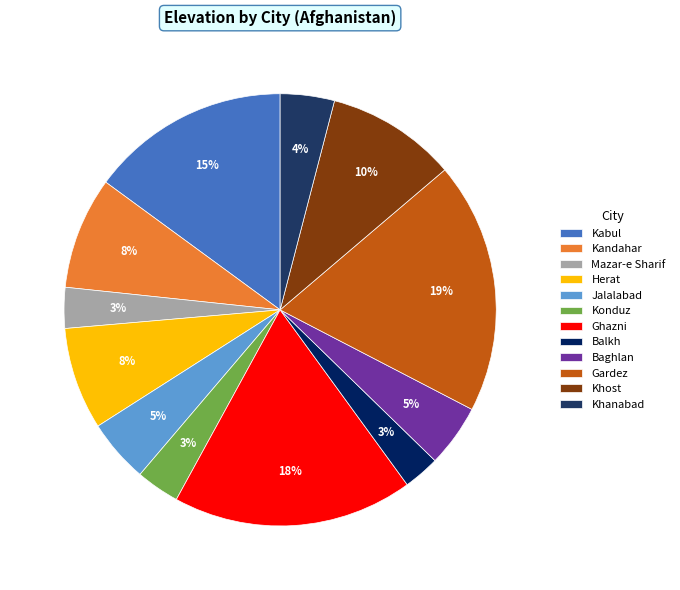

How many slices are in this pie chart?

12